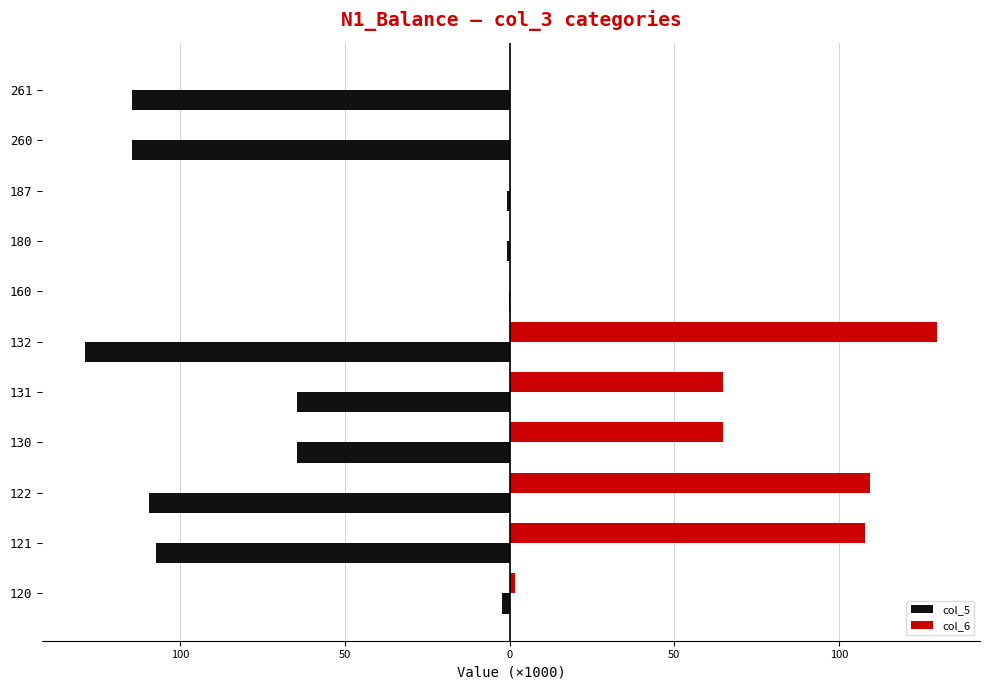

What is the lowest value of the col_5 series?

-128.8